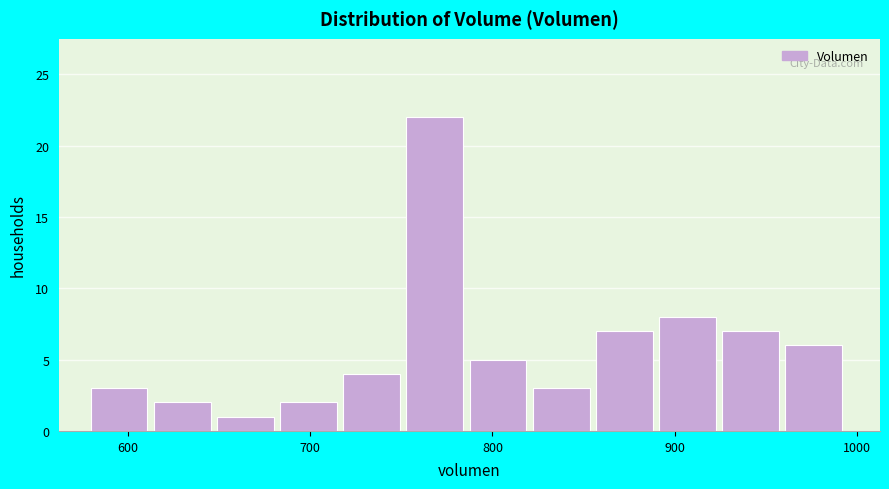

Around what value on the x-axis is the tallest bar? Give the approximate position of its centre, as read against the axis.

770